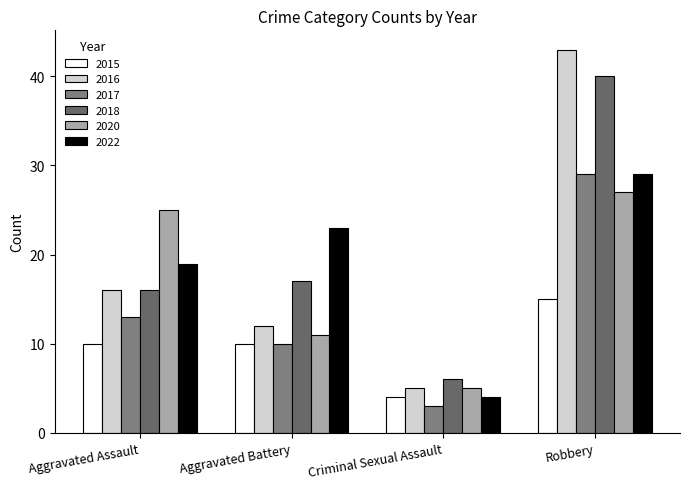

At how many categories does at least one series exceed 16?

3